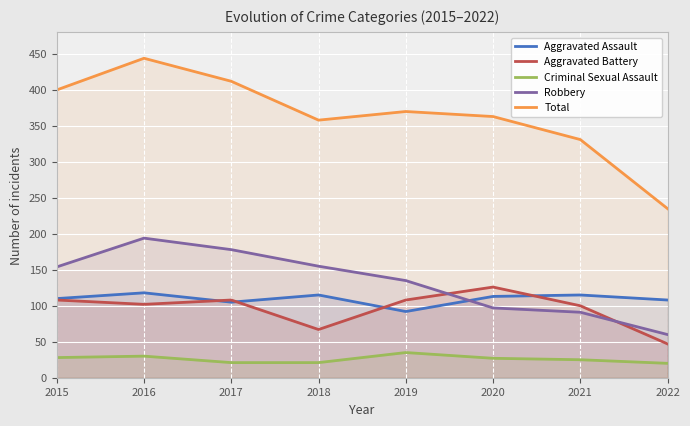

Which series has the largest range (max minus min)?

Total